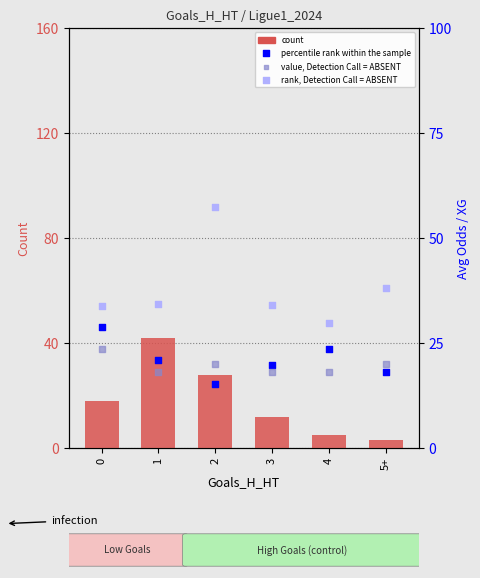

What are all the series names shown in the legend?

count, percentile rank within the sample, rank, Detection Call = ABSENT, value, Detection Call = ABSENT